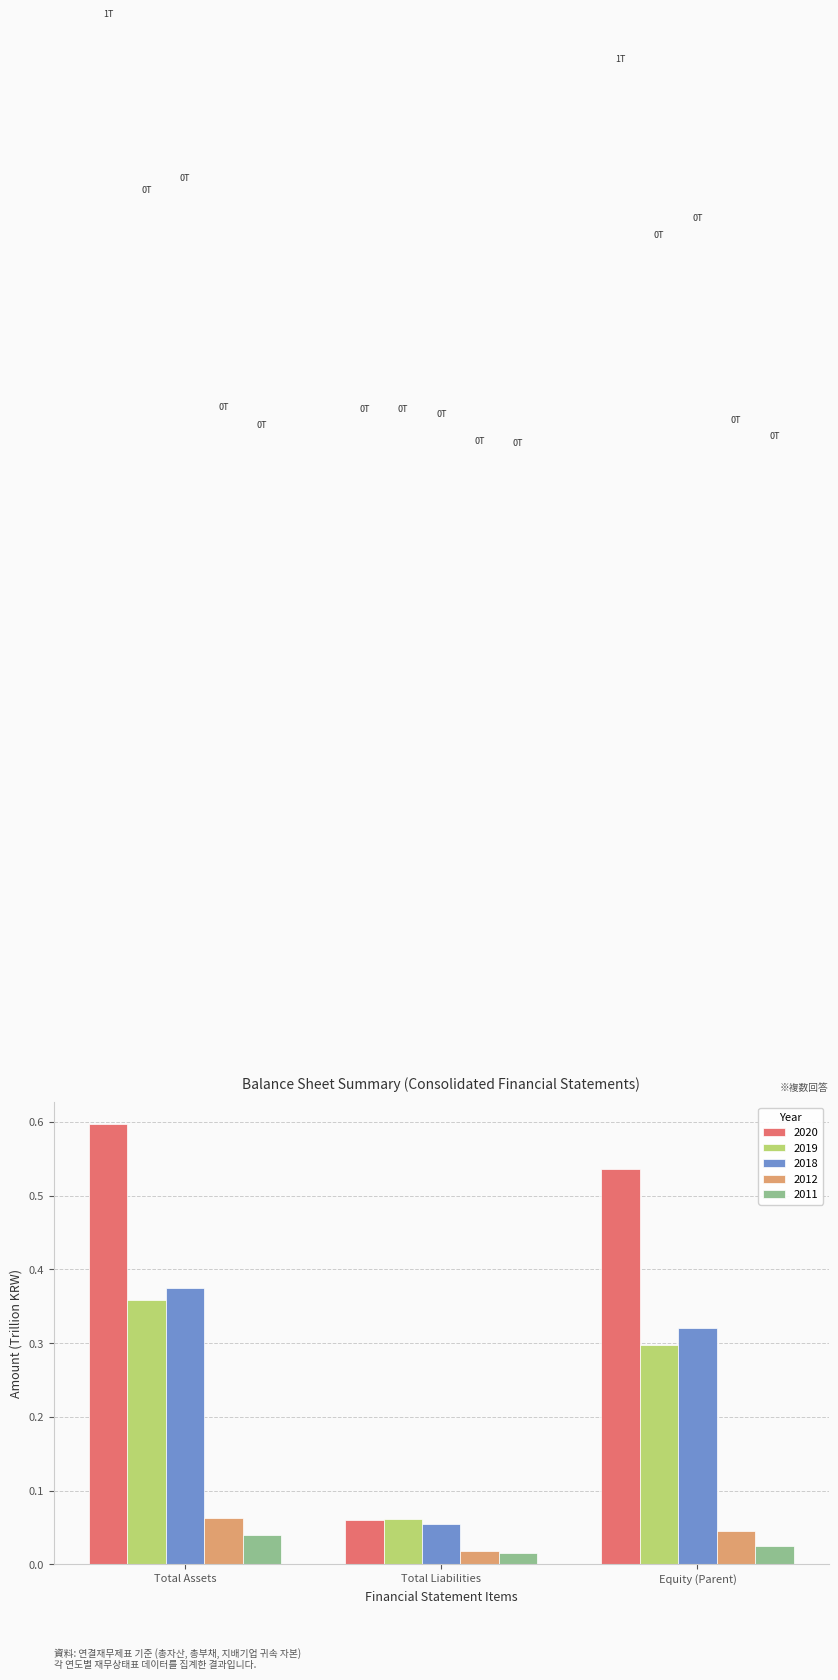

At which label is 2019 closest to 0?

Total Liabilities